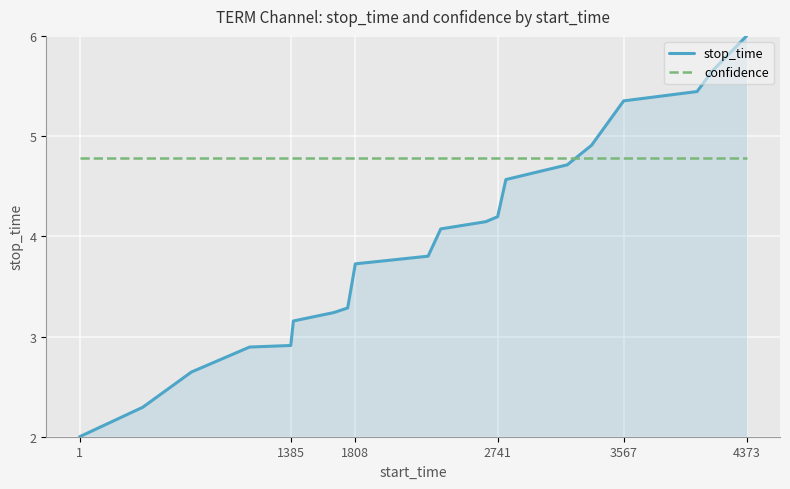

What is the maximum value for stop_time?

6.0